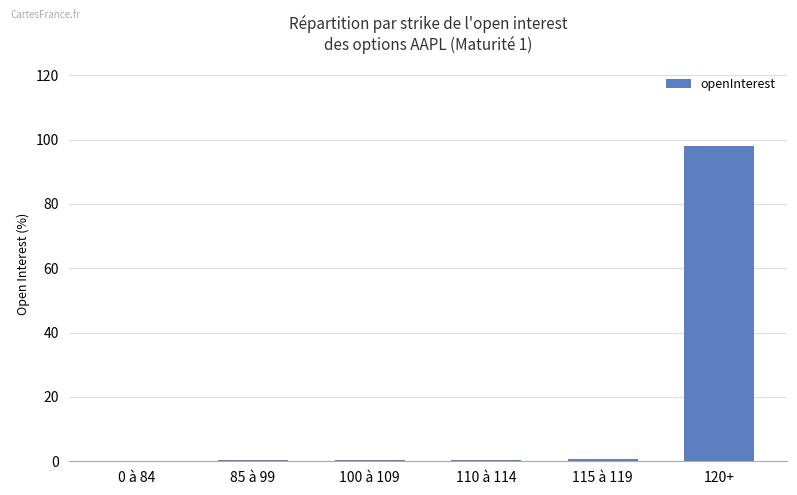

Which category has the highest value across all series?

120+